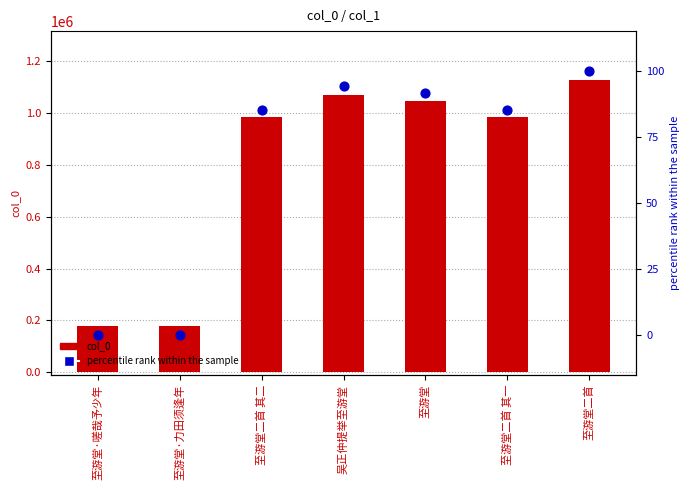

Which series has the largest total across all categories?

col_0